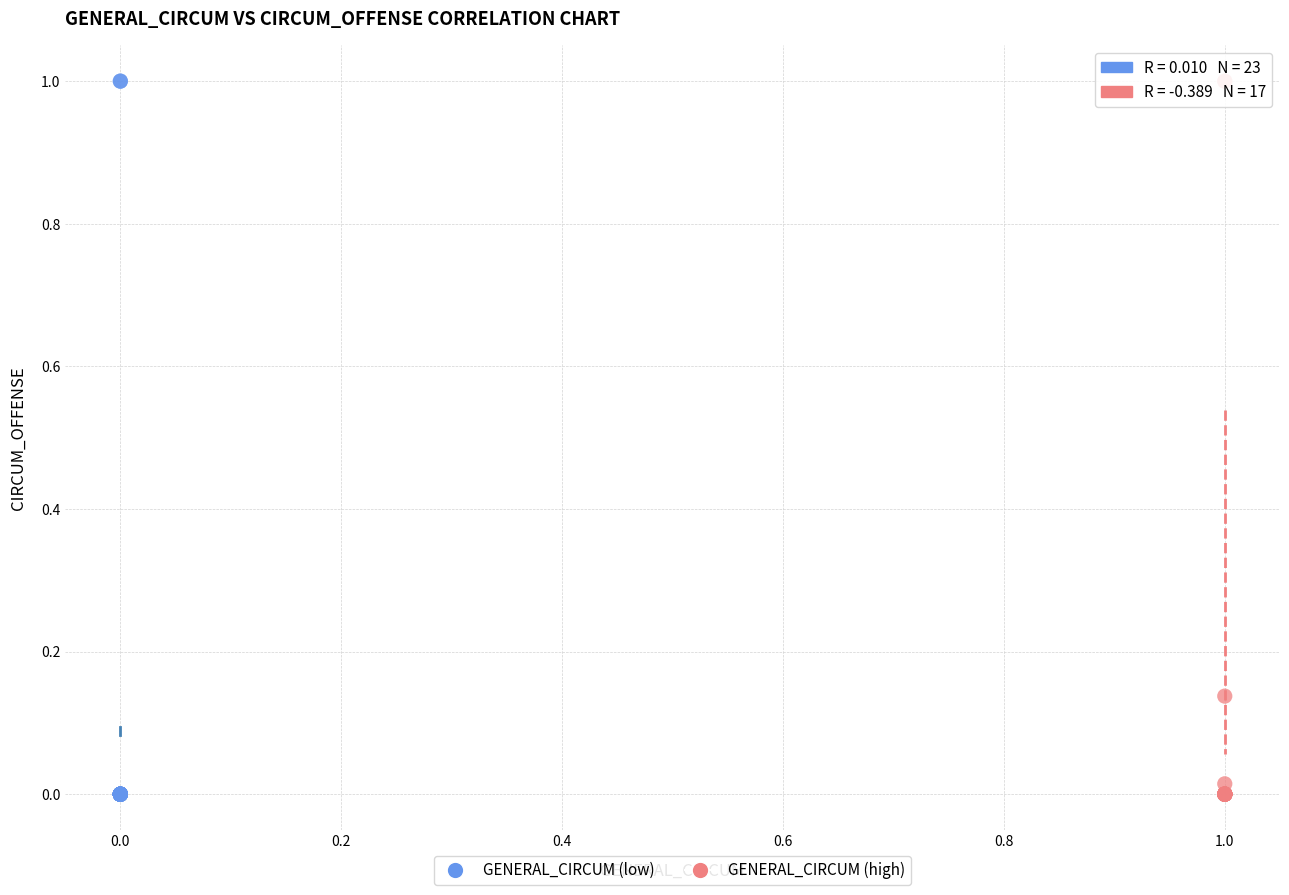

What are all the series names shown in the legend?

GENERAL_CIRCUM (low), GENERAL_CIRCUM (high)